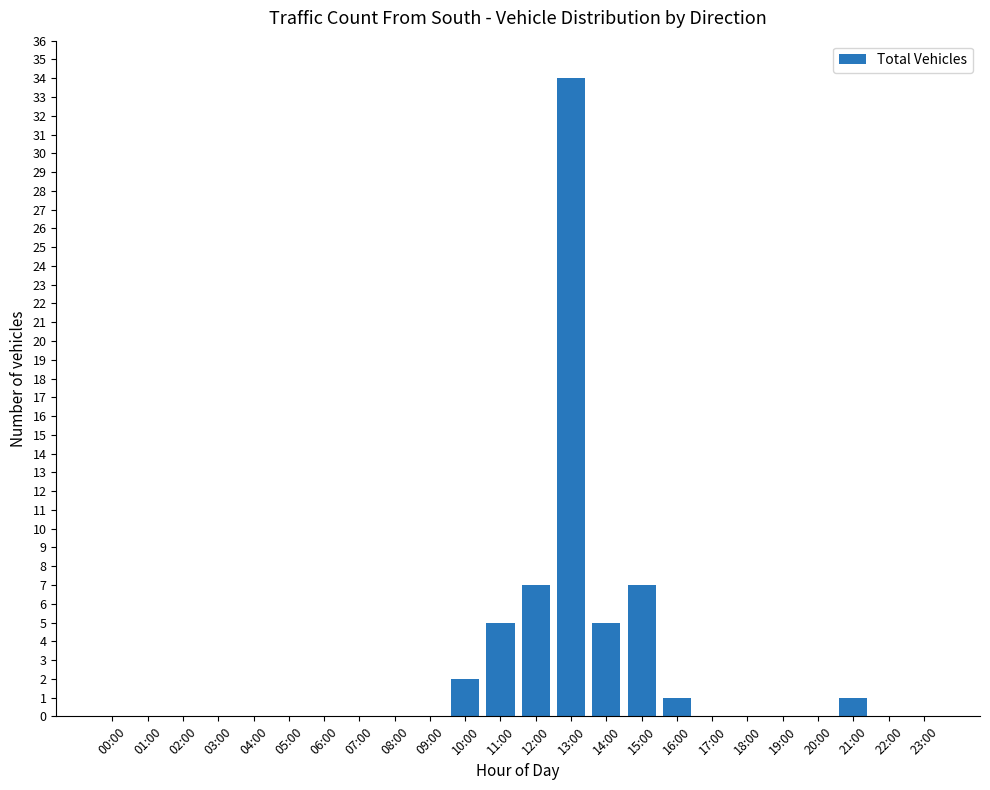

What is the change in value from 12:00 to 18:00?

-7